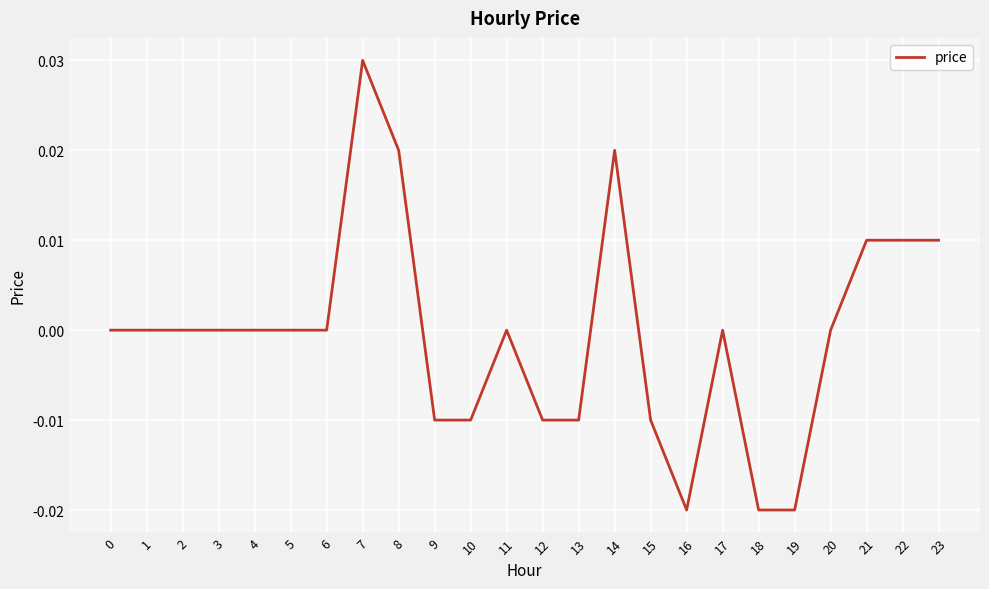

Which has a higher value, 19 or 6?

6